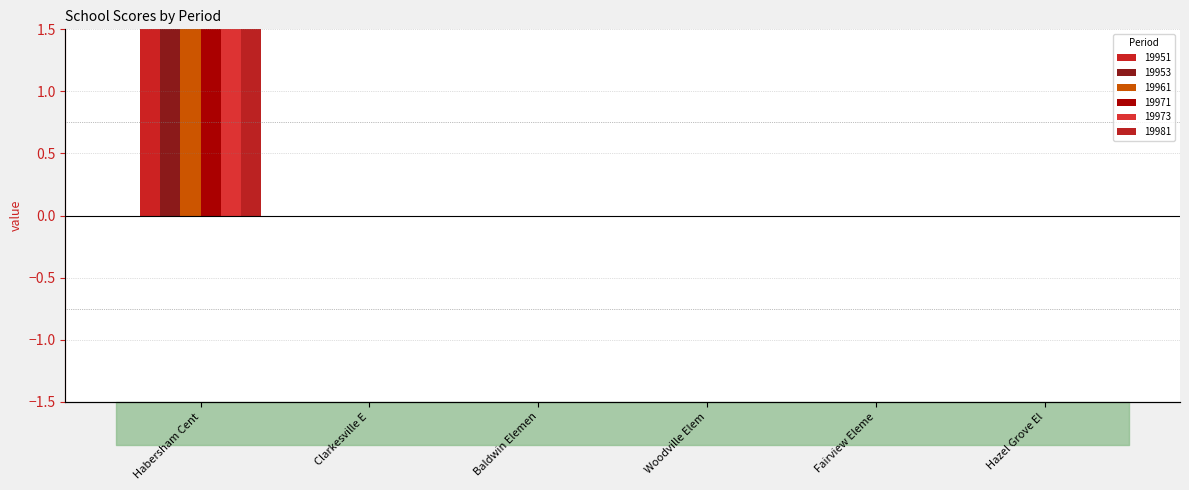

Which series changed the most between Baldwin Elemen and Woodville Elem?

19951